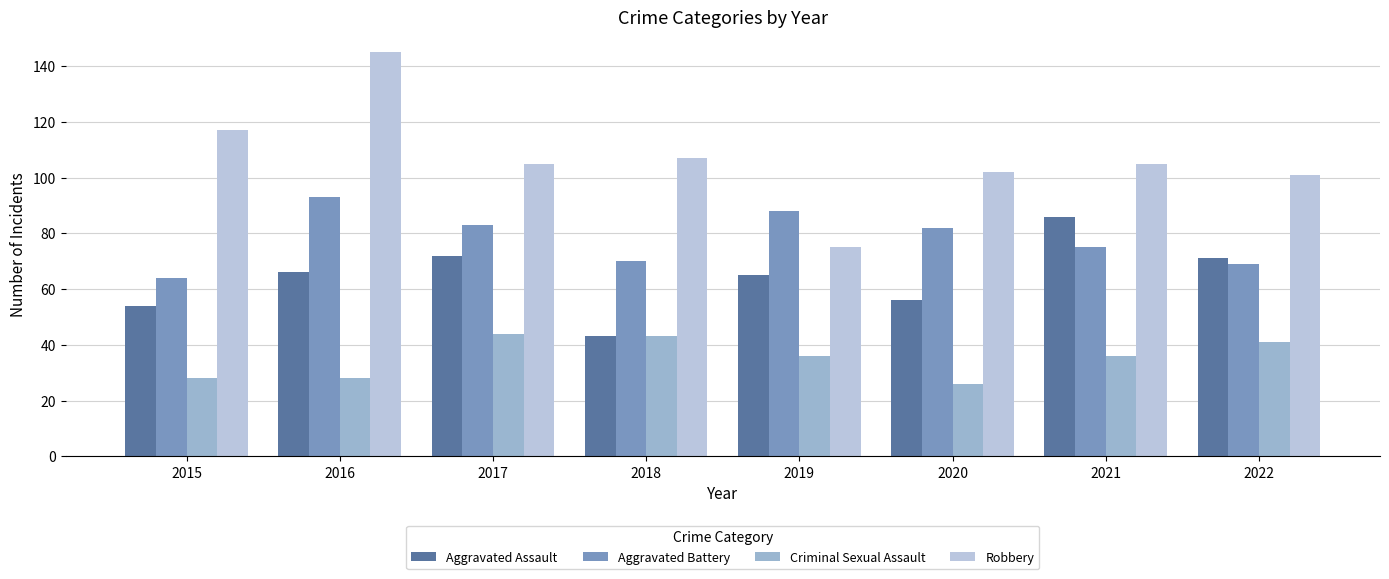

List the series in order of their overall mean, highest first.

Robbery, Aggravated Battery, Aggravated Assault, Criminal Sexual Assault